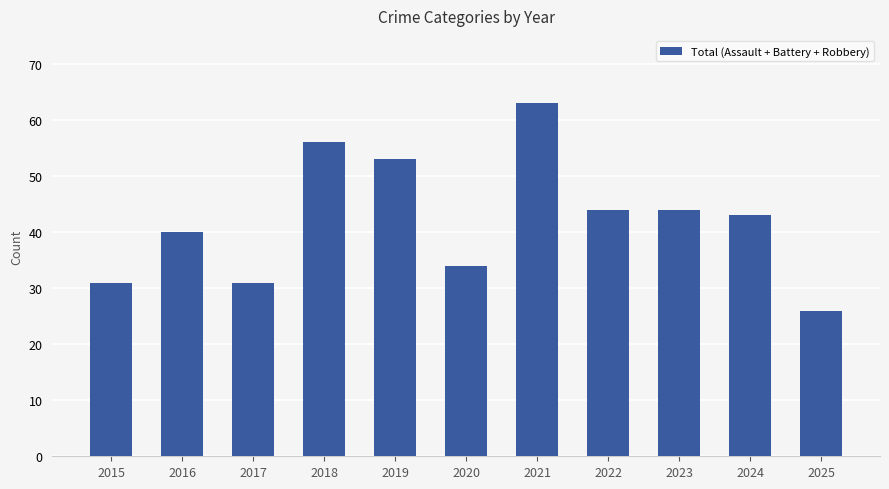

What is the minimum value shown in the chart?

26